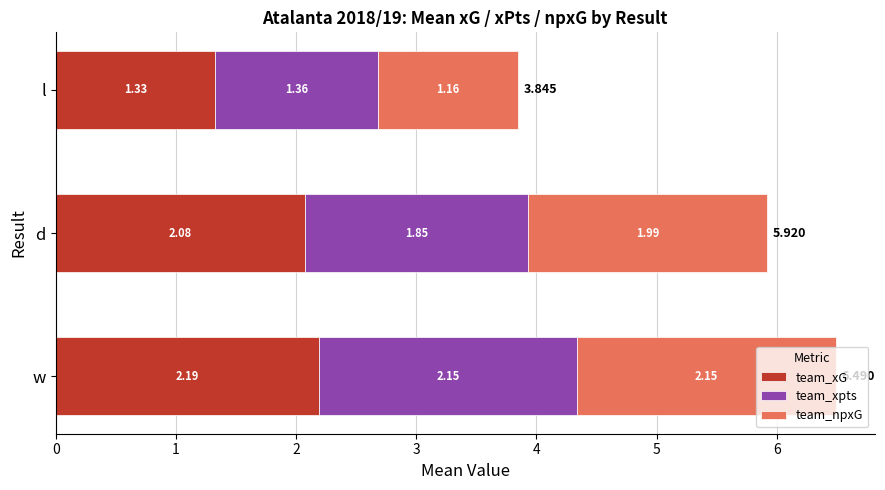

At which label does team_xG reach its peak?

w